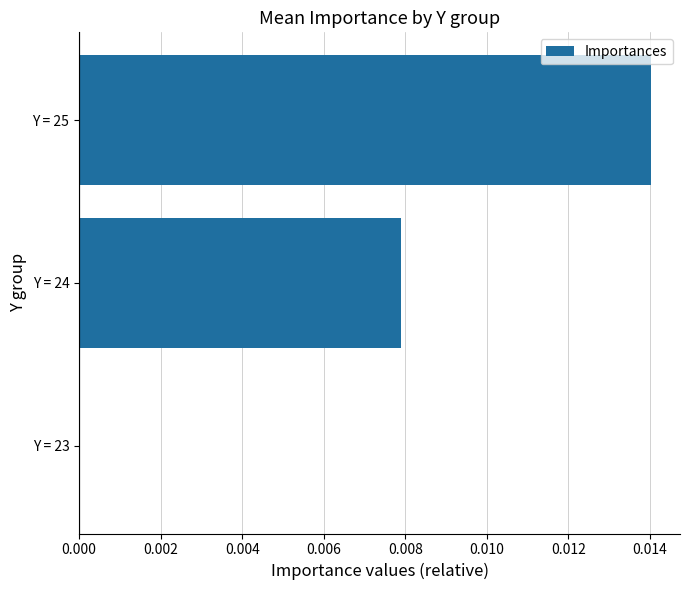

Is it true that the value at Y = 23 is 0.0?

True